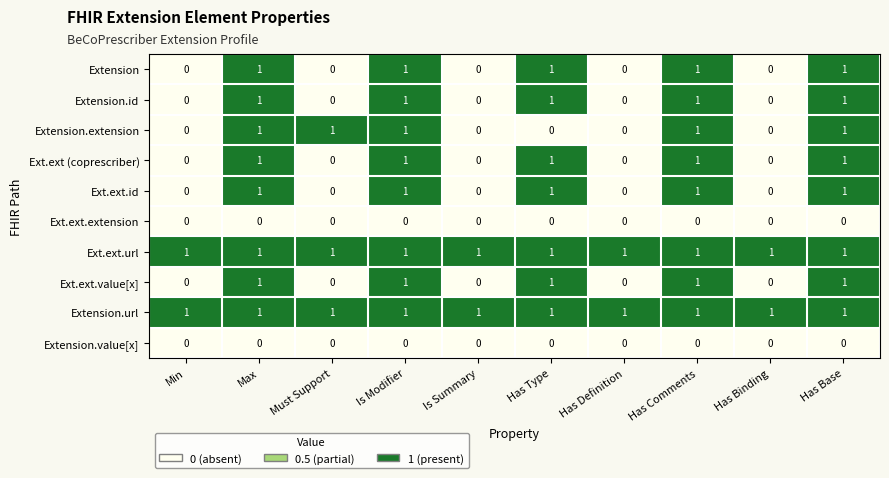

Is it true that Ext.ext.url equals 1 at Must Support?

True